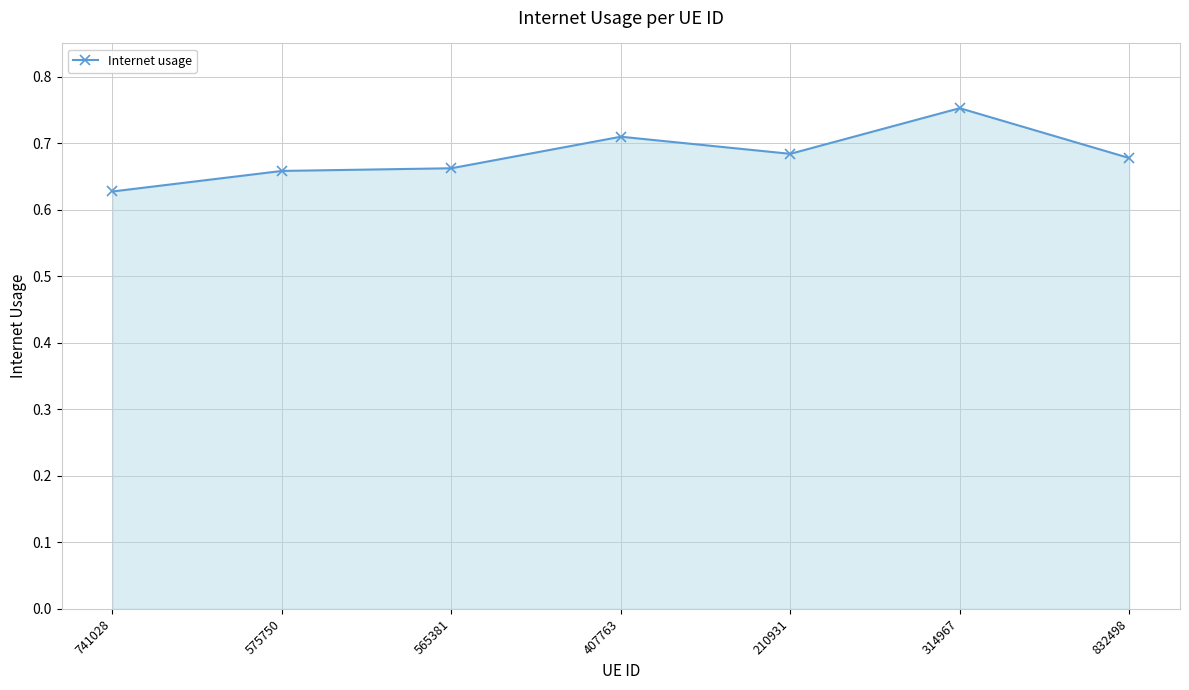

True or false: the data has more than 1 interior local peaks.

True